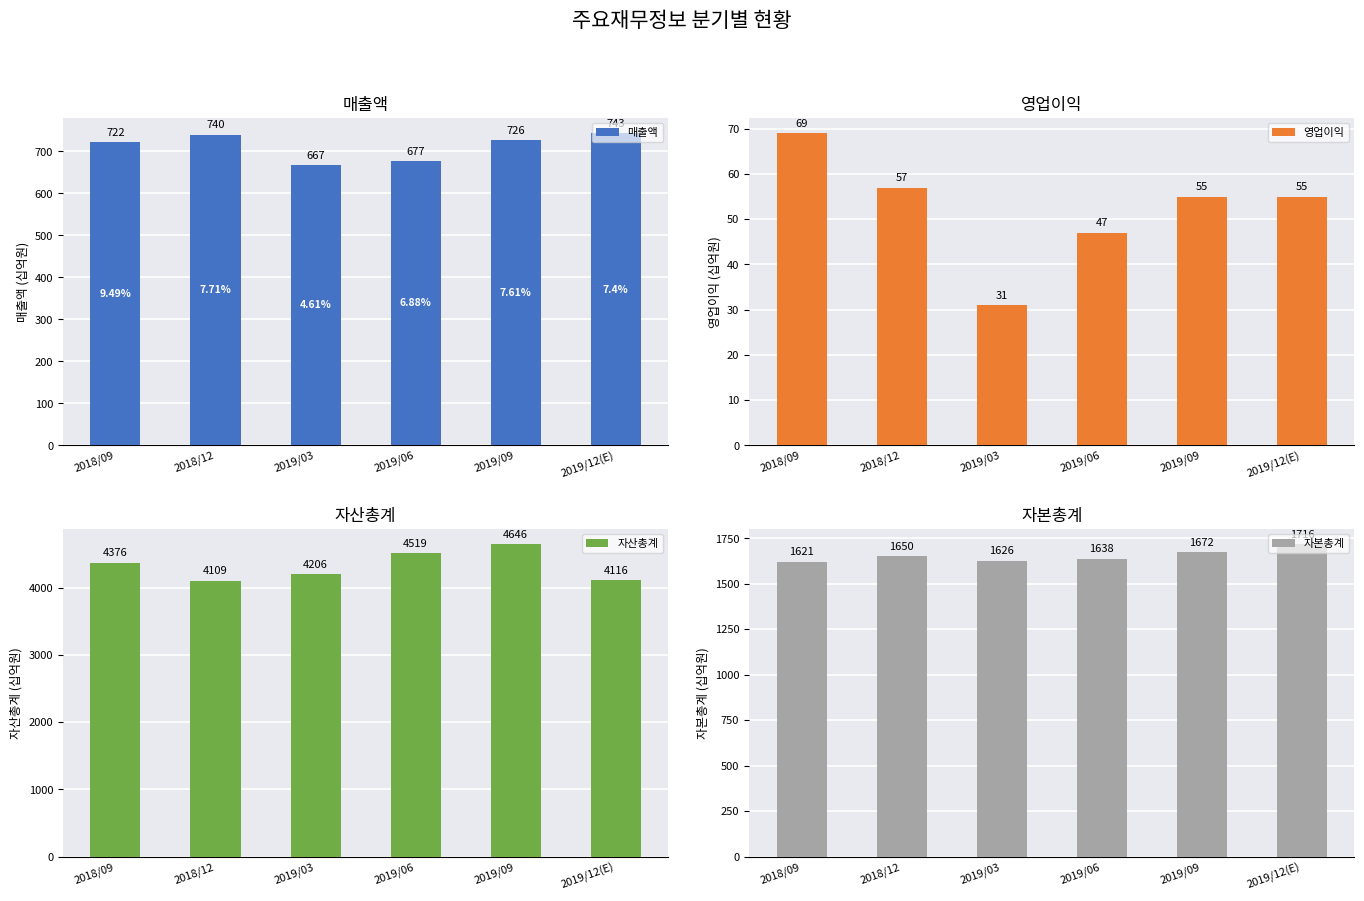

True or false: 자본총계 has a value of 2198 at 2019/03.

False